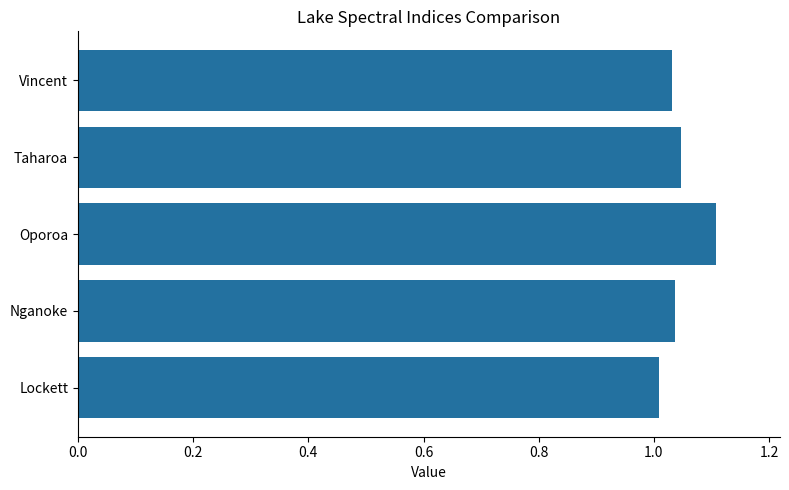

What is the sum of the values at Lockett and Taharoa?

2.1